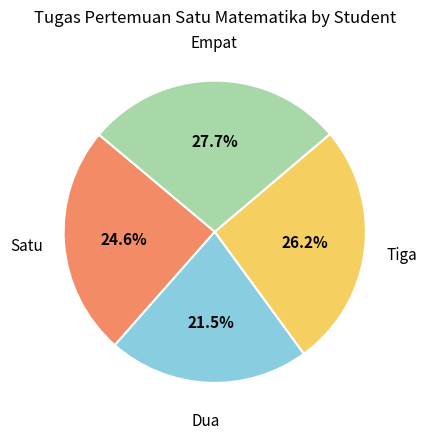

Is there any slice that represents more than half of the pie?

No